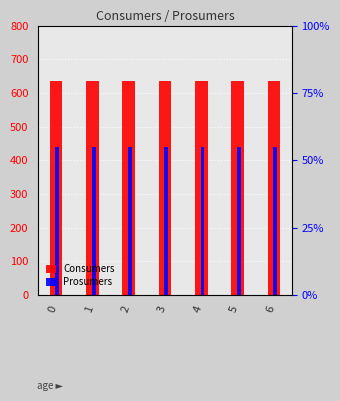

Does the chart contain stacked bars?

No